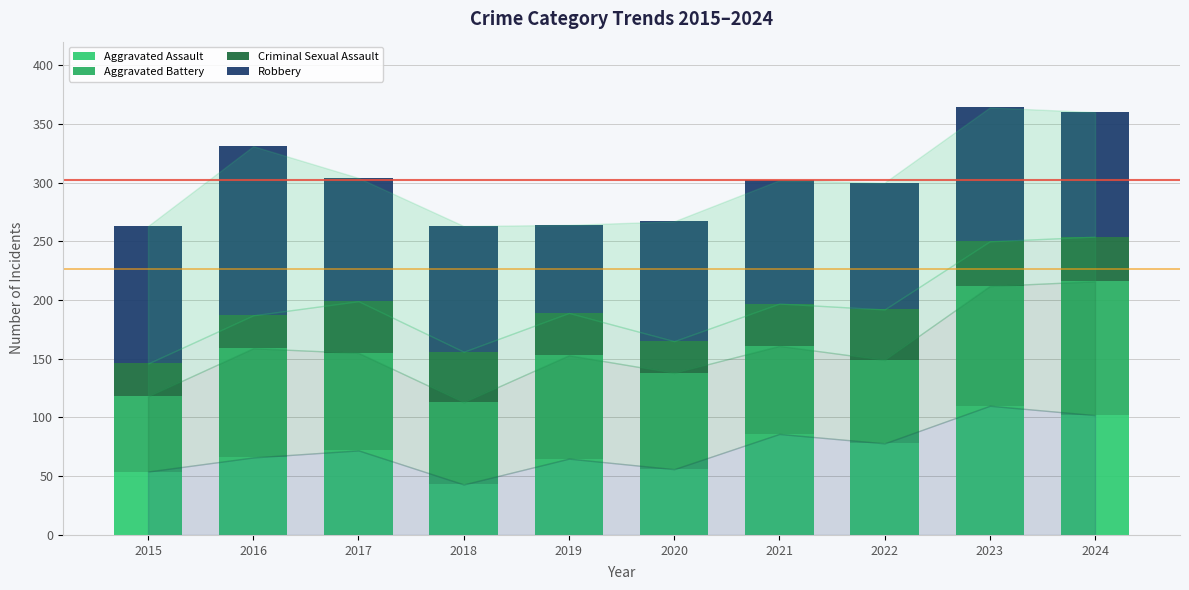

What is the average value of the Criminal Sexual Assault series?

36